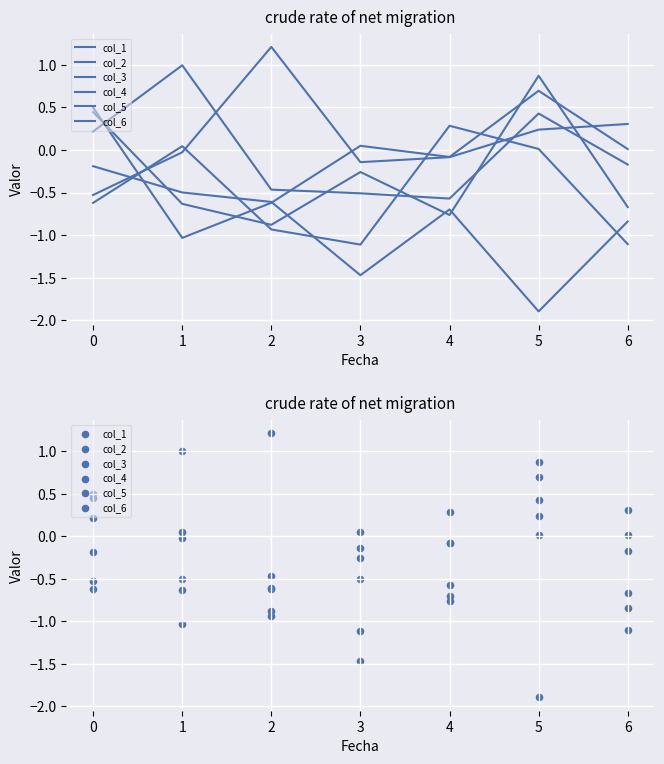

Which series has the largest Y range (max minus min)?

col_6